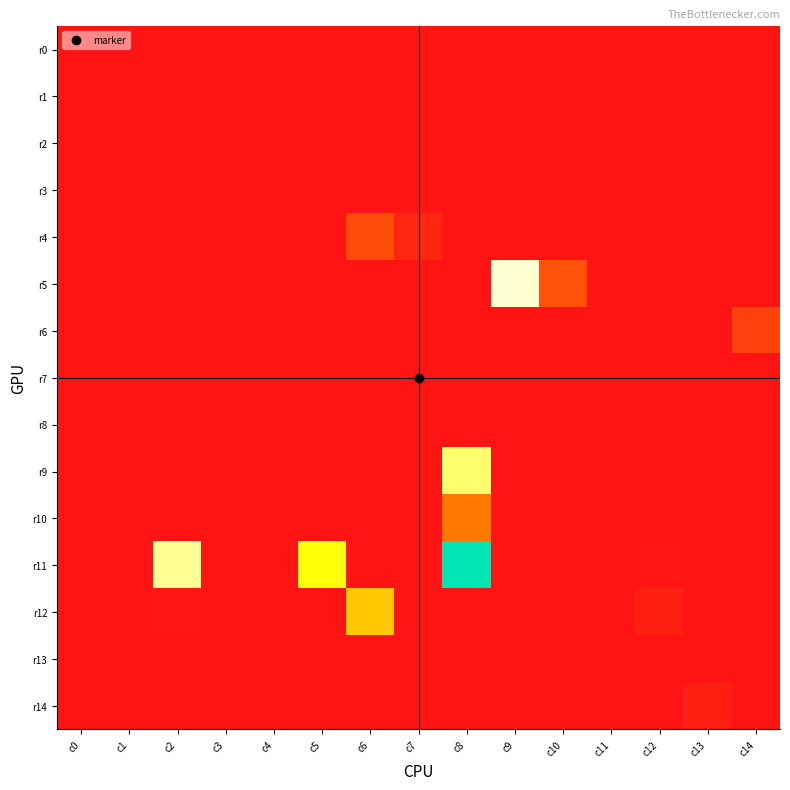

Rank the series by their maximum value, from lowest to highest.

r0, r1, r2, r3, r8, r7, r13, r14, r6, r4, r10, r12, r9, r5, r11